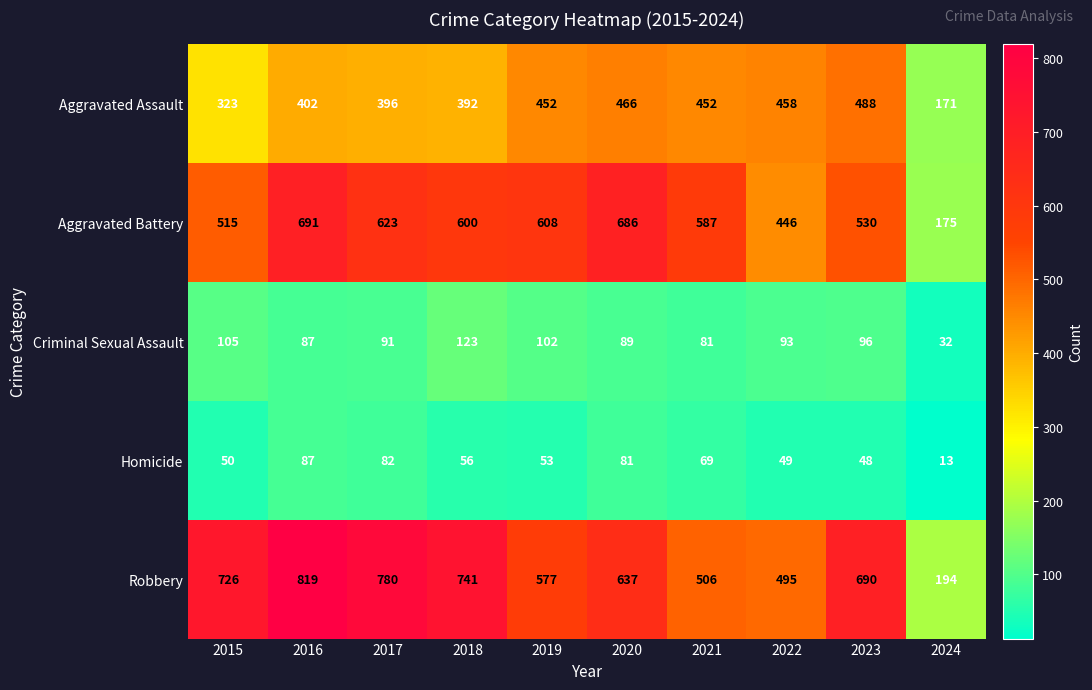

At how many categories does at least one series exceed 701?

4